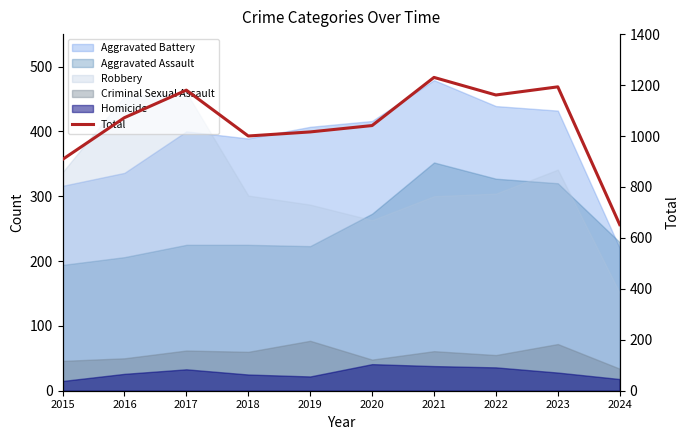

At which category does the data reach its first local valley?

2018